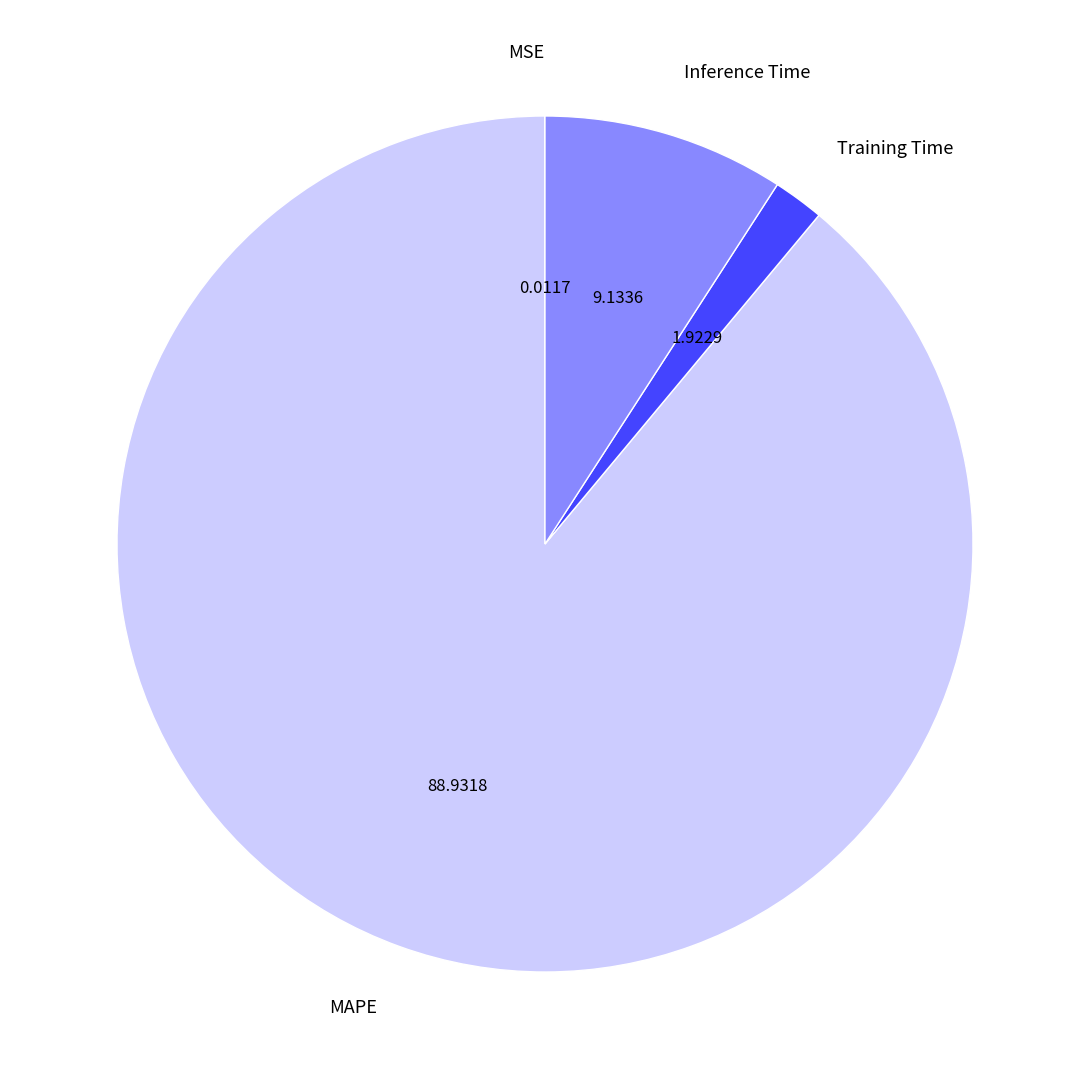

Which slice is the largest?

MAPE